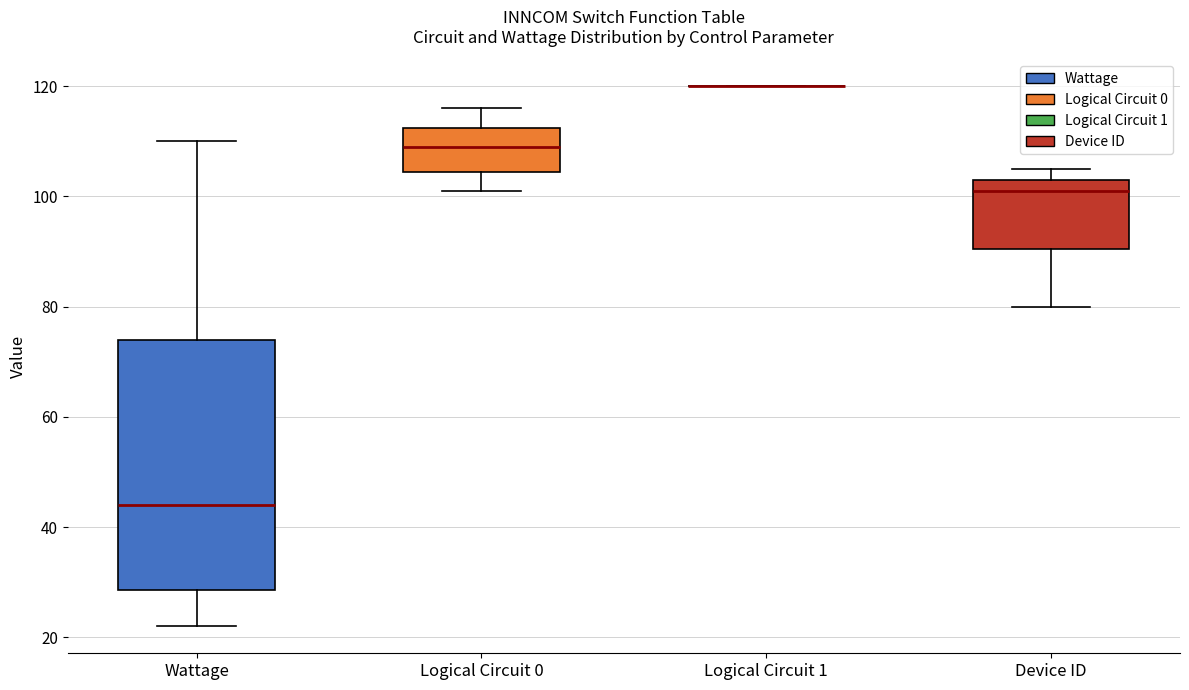

Where does the median line of the box for Device ID sit on the y-axis? The values are not printed on the chart, so give them approximately, as read against the axis.

102